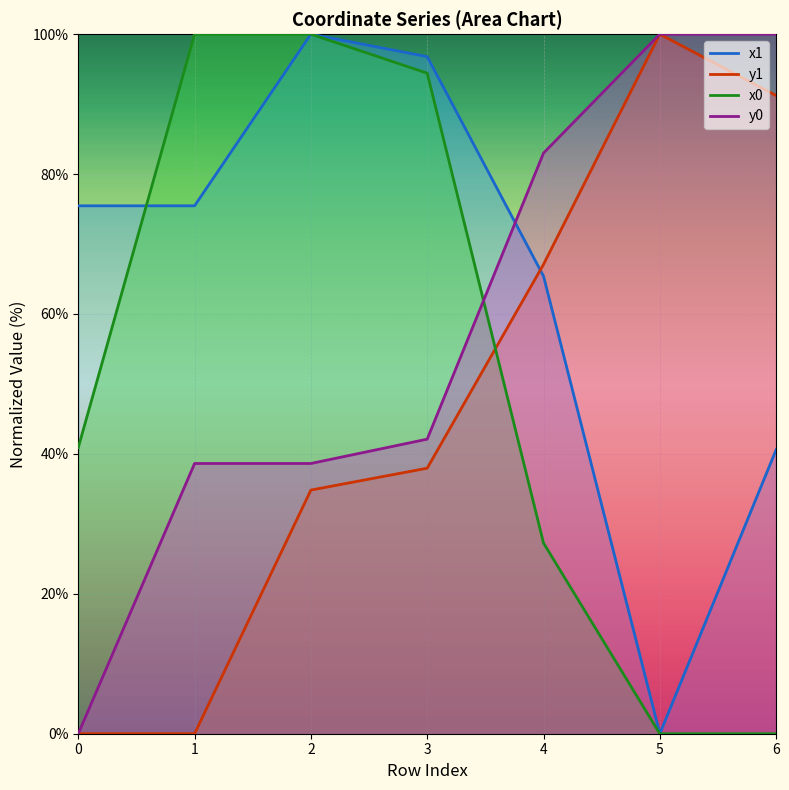

Which series changed the most between 0 and 6?

y0